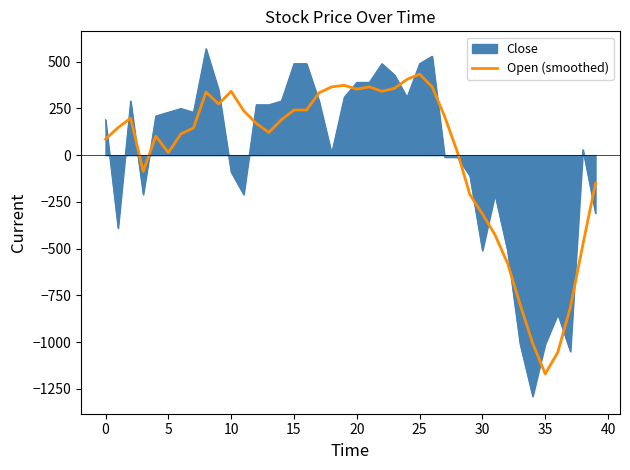

Does the chart have visible grid lines?

No